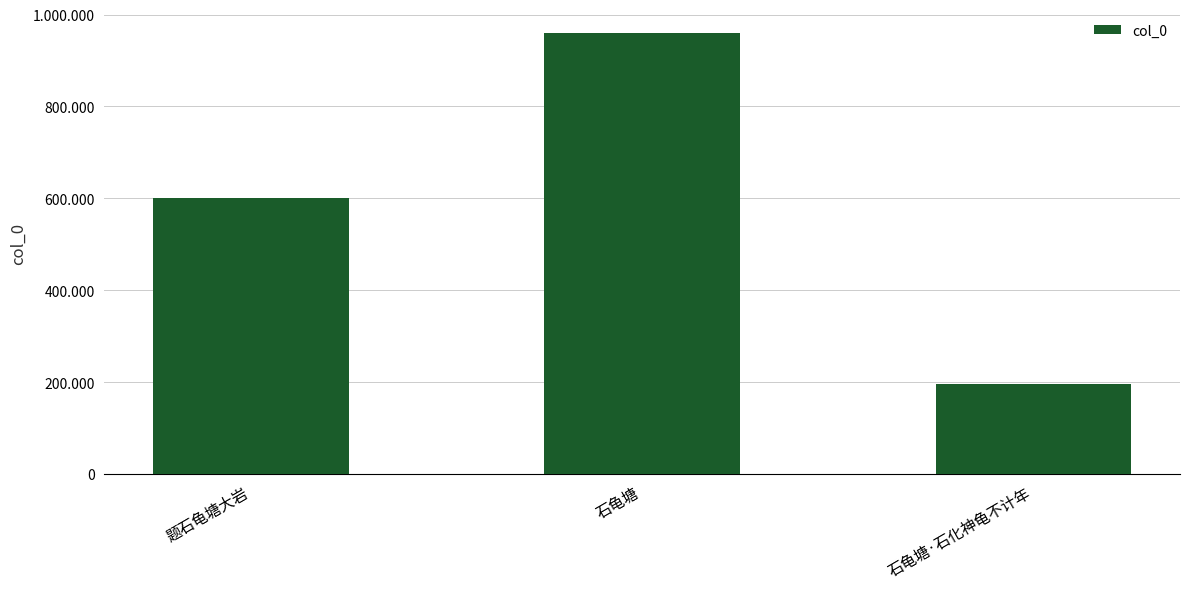

Where does the data first go above 601041?

石龟塘